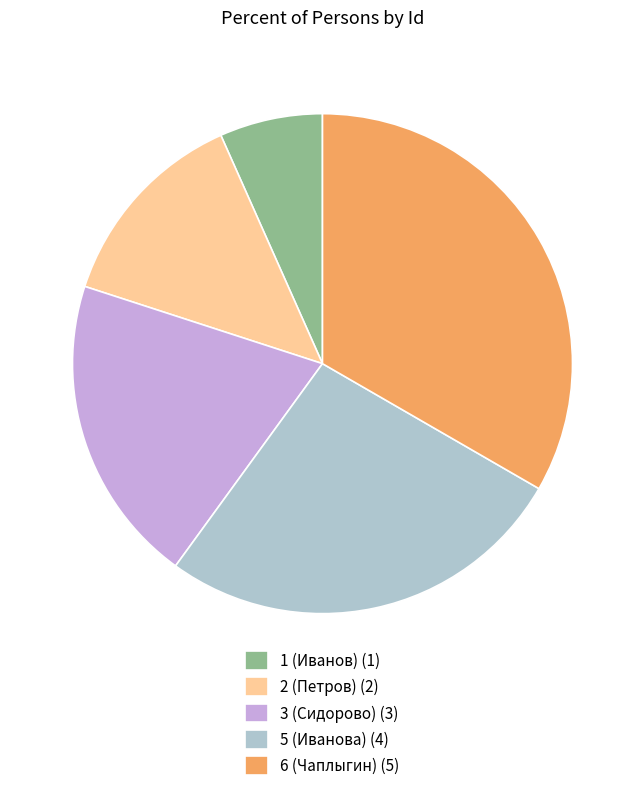

Between 3 (Сидорово) and 5 (Иванова), which is larger?

5 (Иванова)